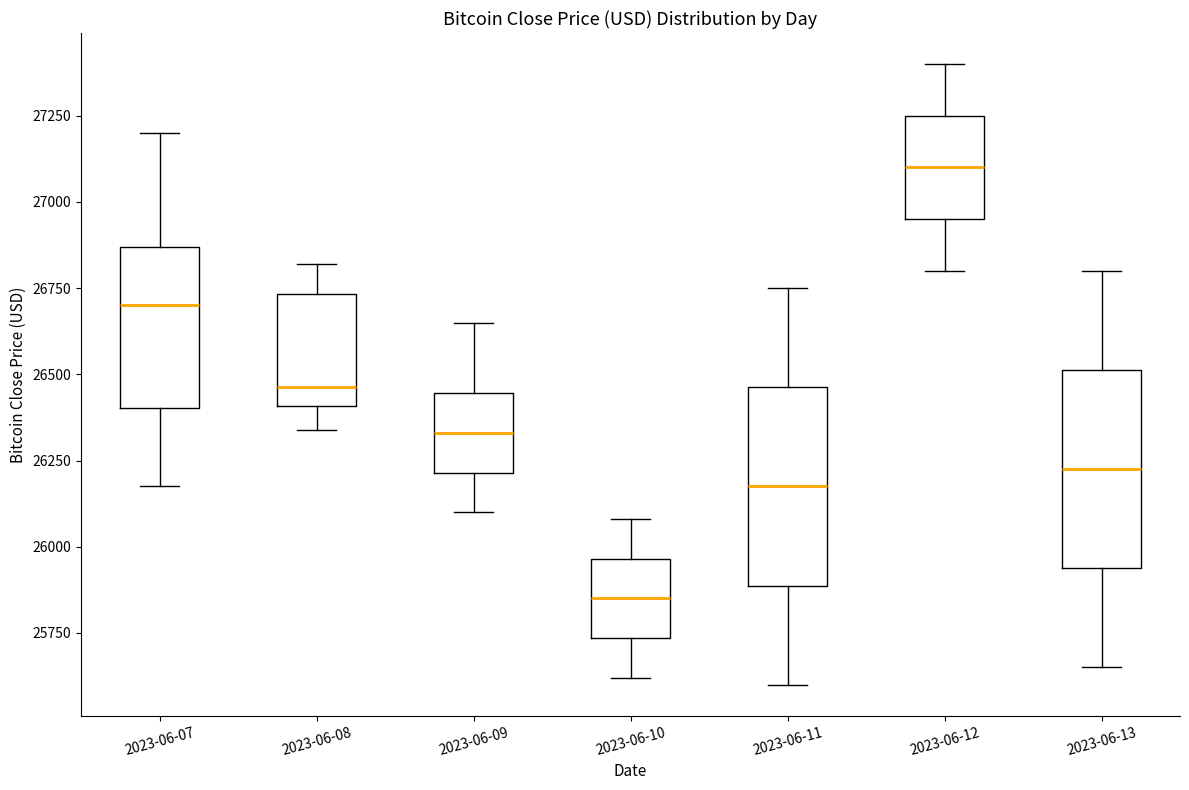

Which box's median line is the lowest?

2023-06-10